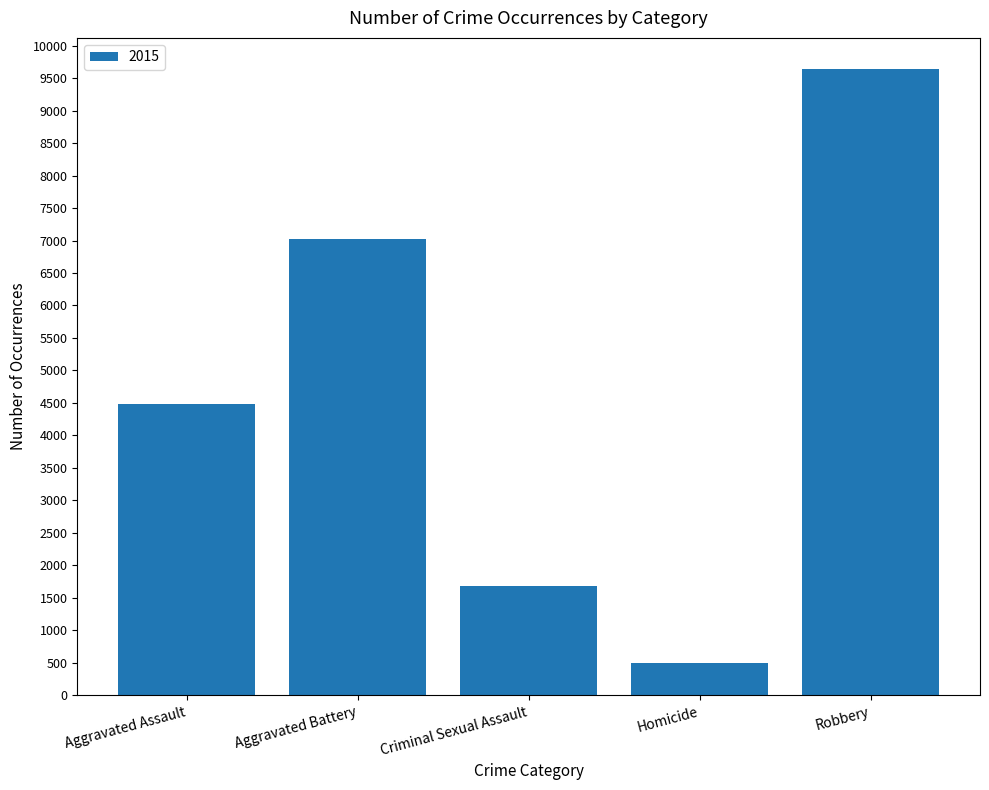

What is the minimum value shown in the chart?

496